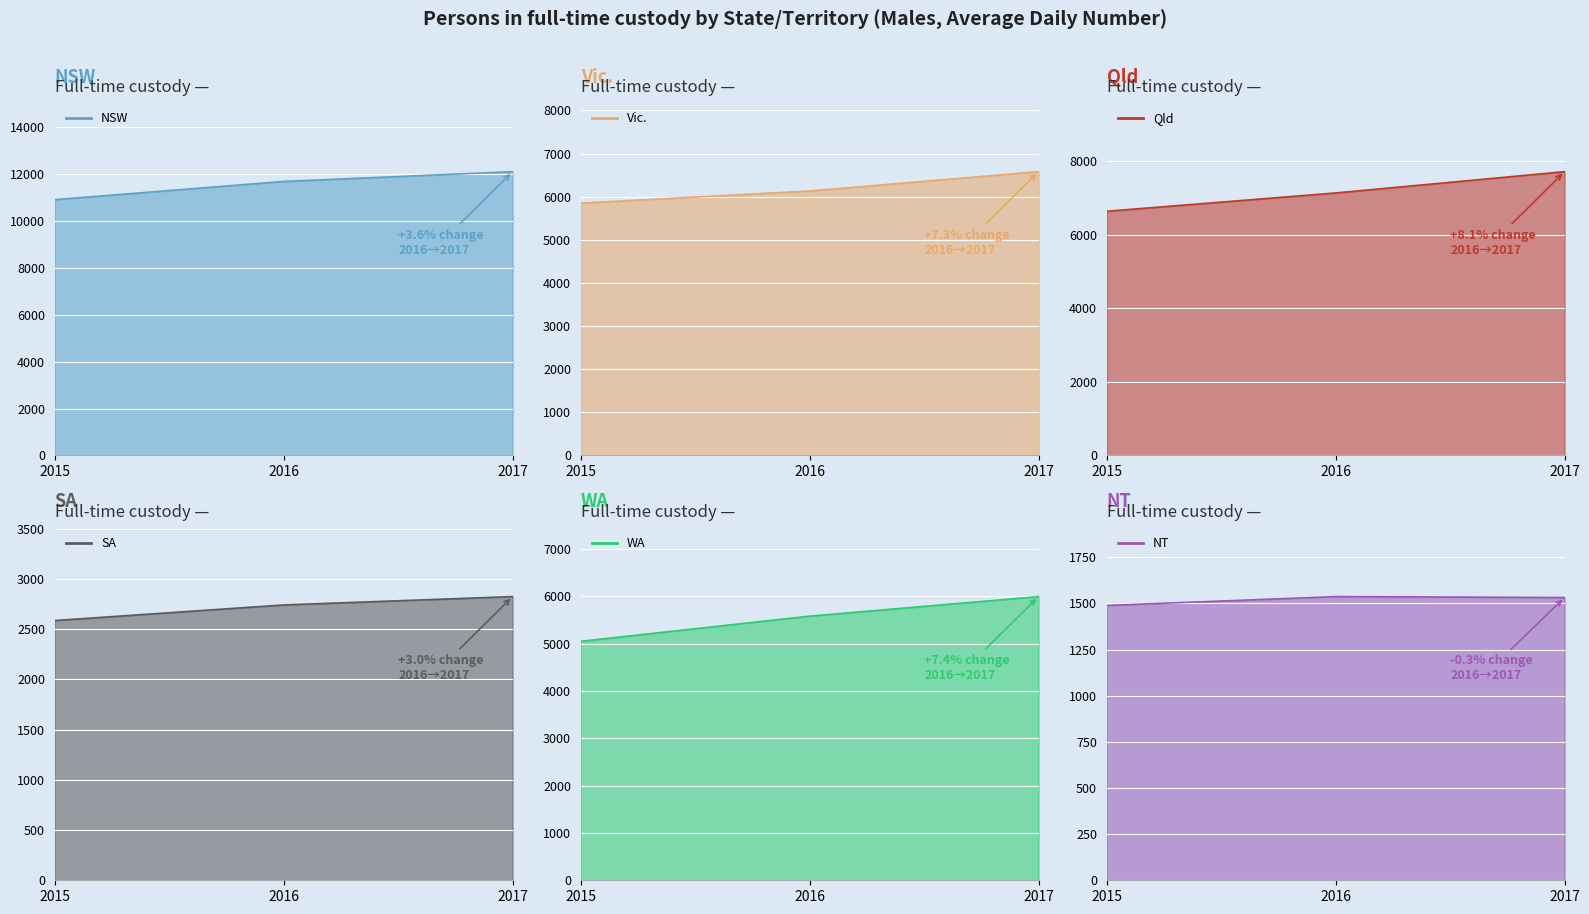

What is the greatest value displayed?

12111